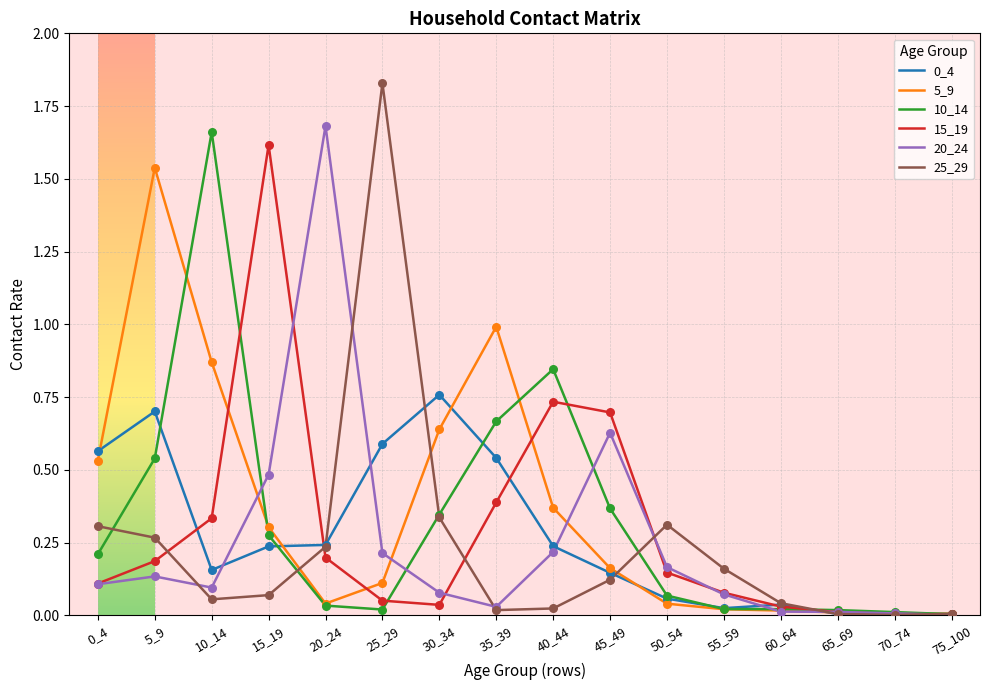

At which category is the sum across all series the highest?

5_9